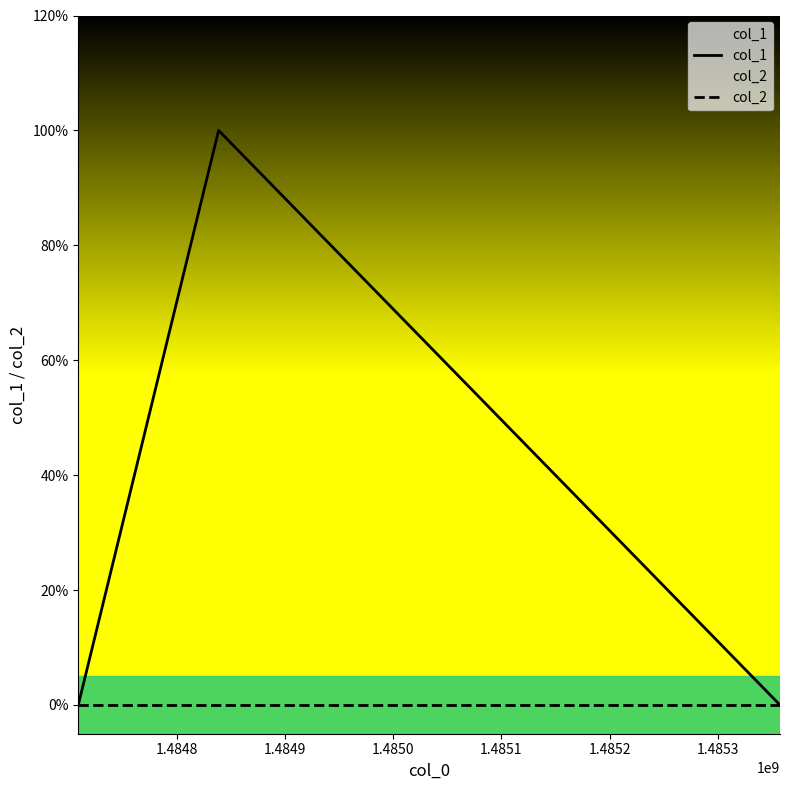

Between 1.4847 and 1.4848, which series saw the biggest shift?

col_1